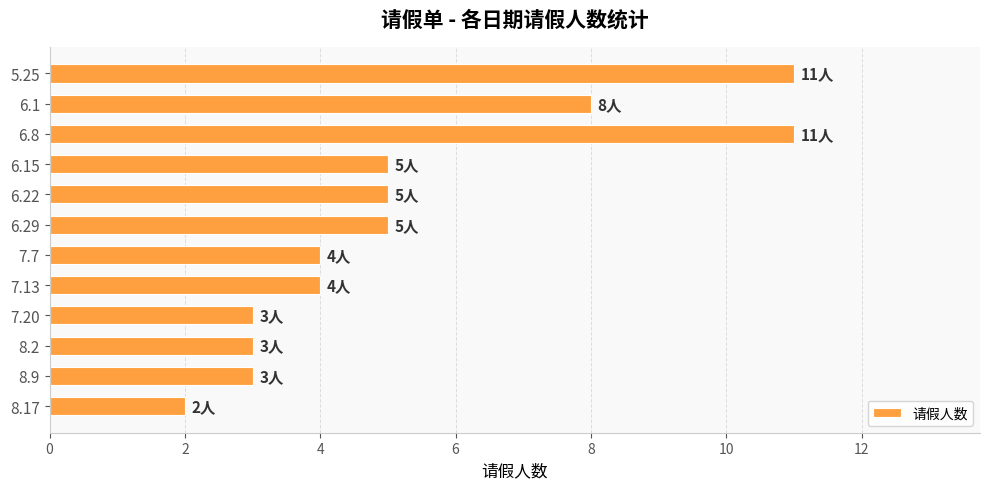

Does the chart contain stacked bars?

No